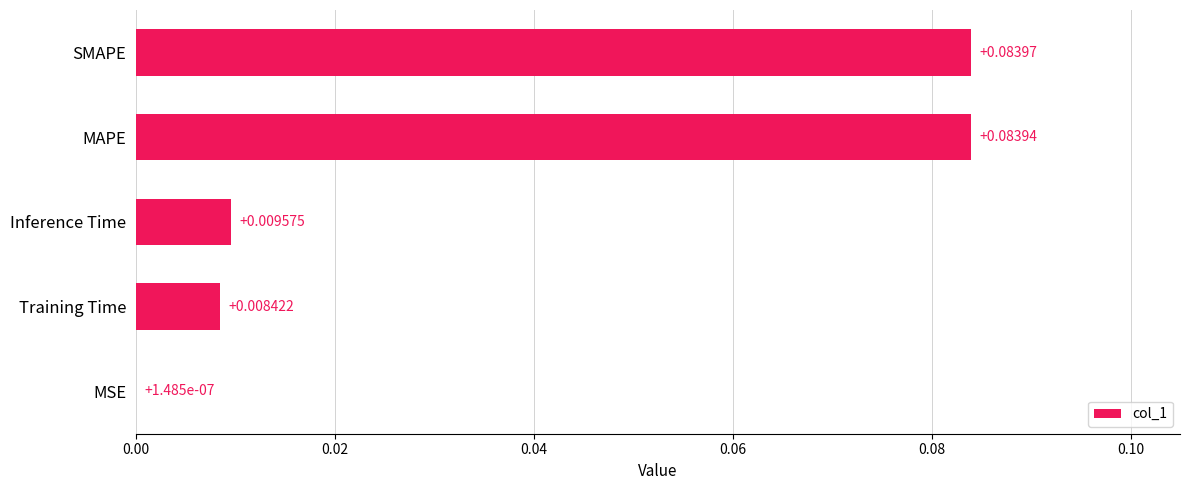

At which label is the value closest to 0?

MSE